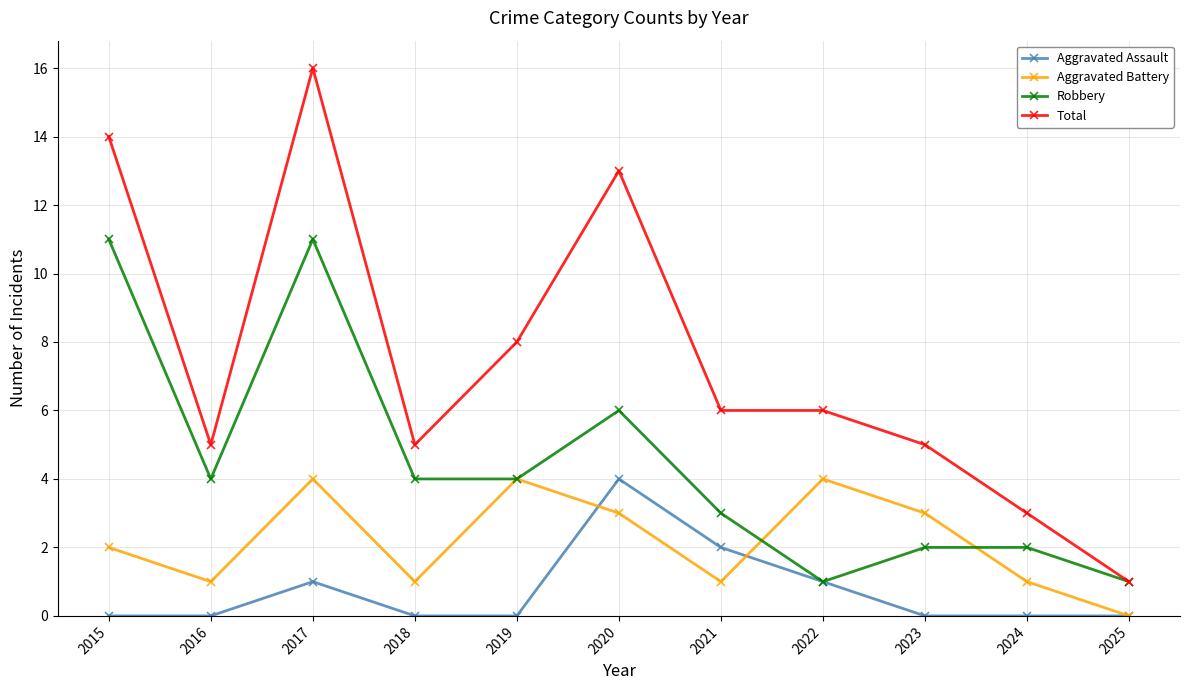

Reading left to right, what are all the values shown in this chart?

Aggravated Assault: 2015=0	2016=0	2017=1	2018=0	2019=0	2020=4	2021=2	2022=1	2023=0	2024=0	2025=0
Aggravated Battery: 2015=2	2016=1	2017=4	2018=1	2019=4	2020=3	2021=1	2022=4	2023=3	2024=1	2025=0
Robbery: 2015=11	2016=4	2017=11	2018=4	2019=4	2020=6	2021=3	2022=1	2023=2	2024=2	2025=1
Total: 2015=14	2016=5	2017=16	2018=5	2019=8	2020=13	2021=6	2022=6	2023=5	2024=3	2025=1